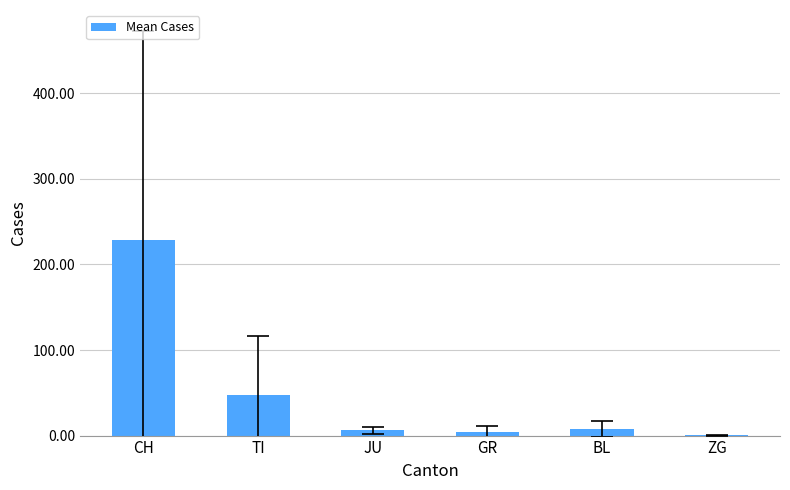

What is the greatest value displayed?

228.2